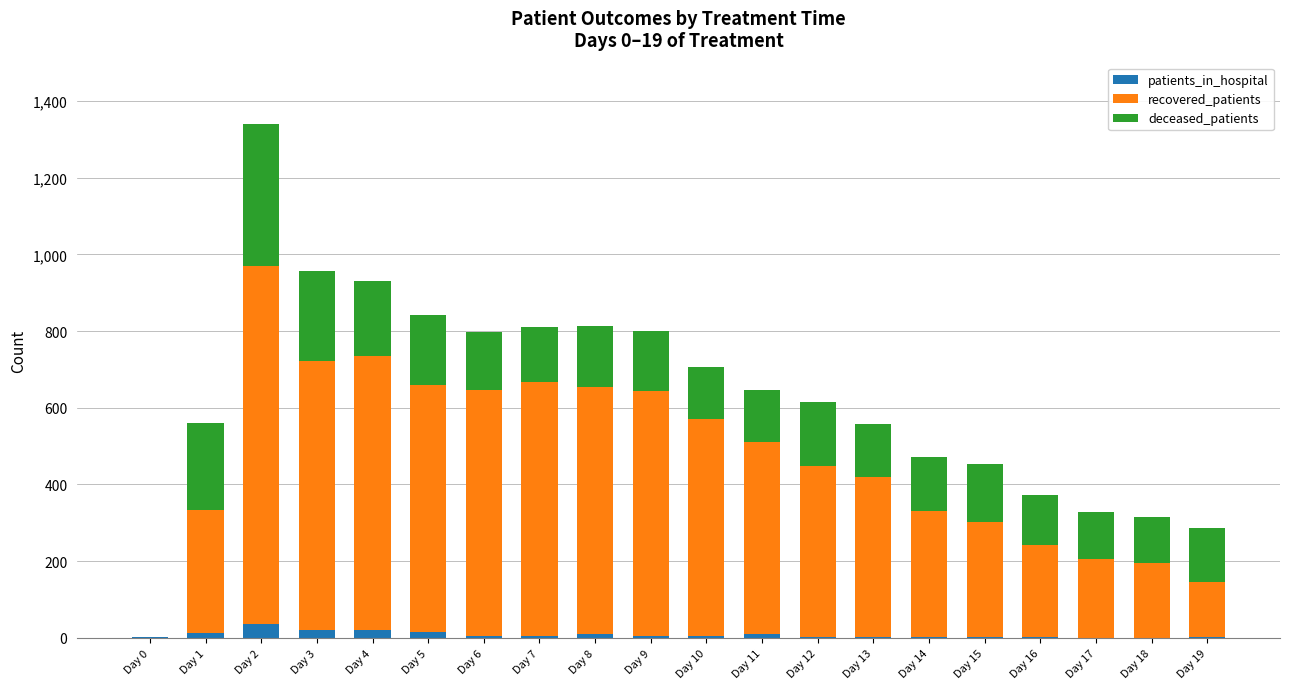

What is the sum of the patients_in_hospital values at Day 0 and Day 18?

3